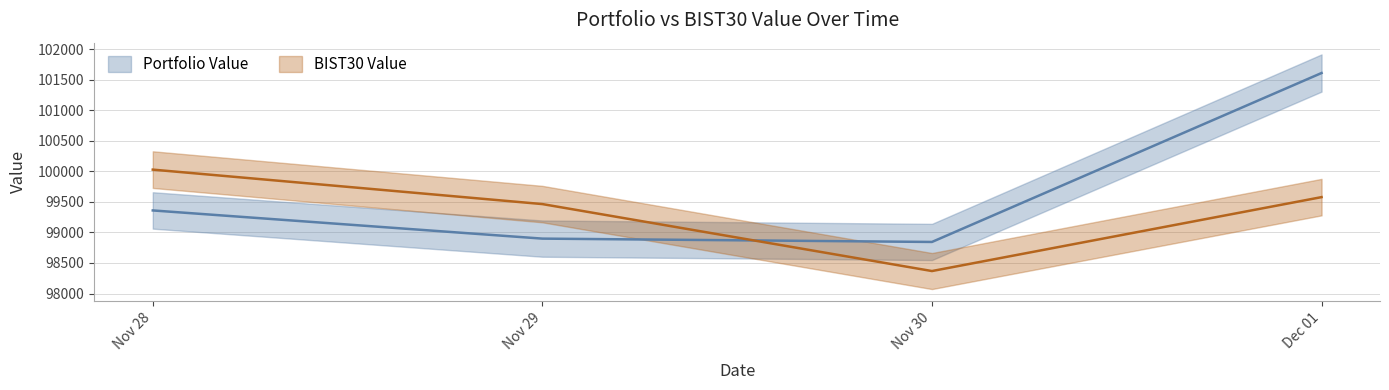

What is the value of the Portfolio Value point at the 3rd from the left?

98844.3